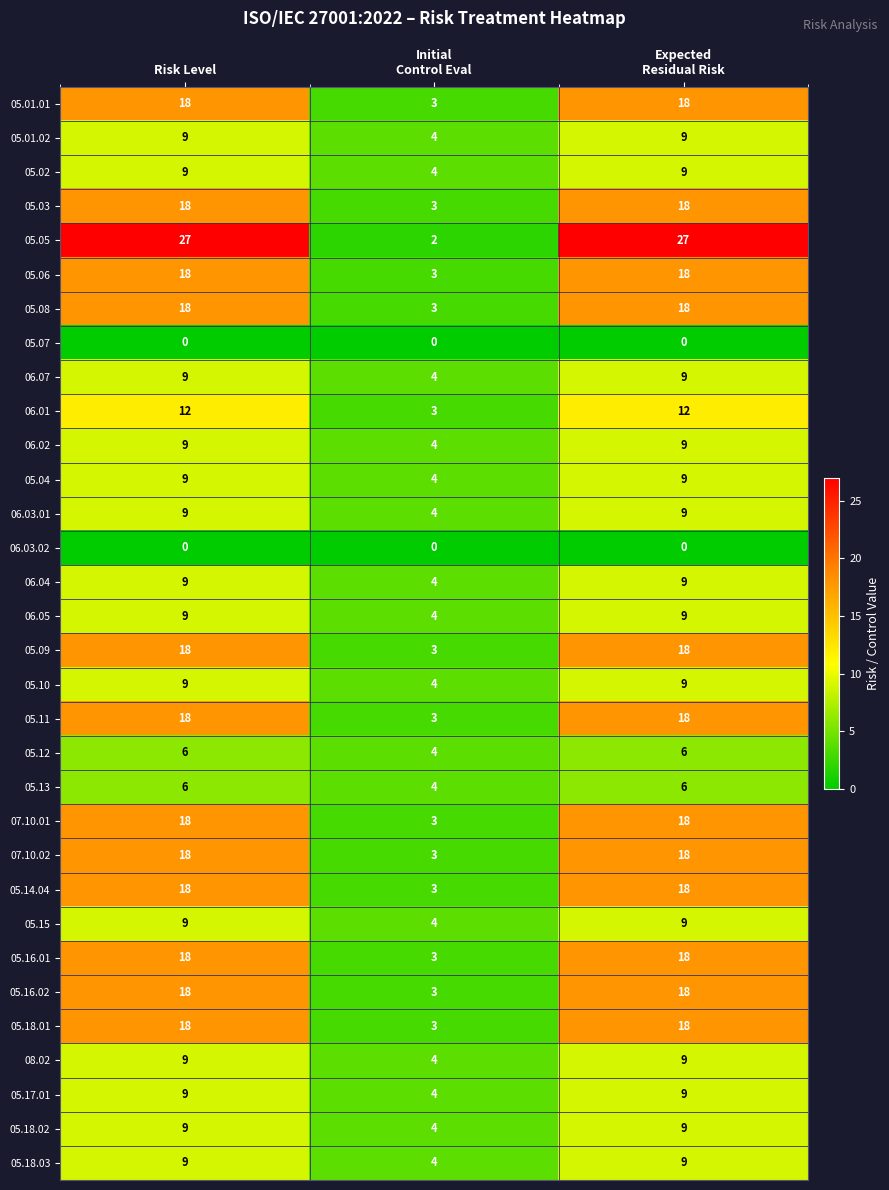

What is the difference between the second highest and minimum values in the 05.18.03 series?

5